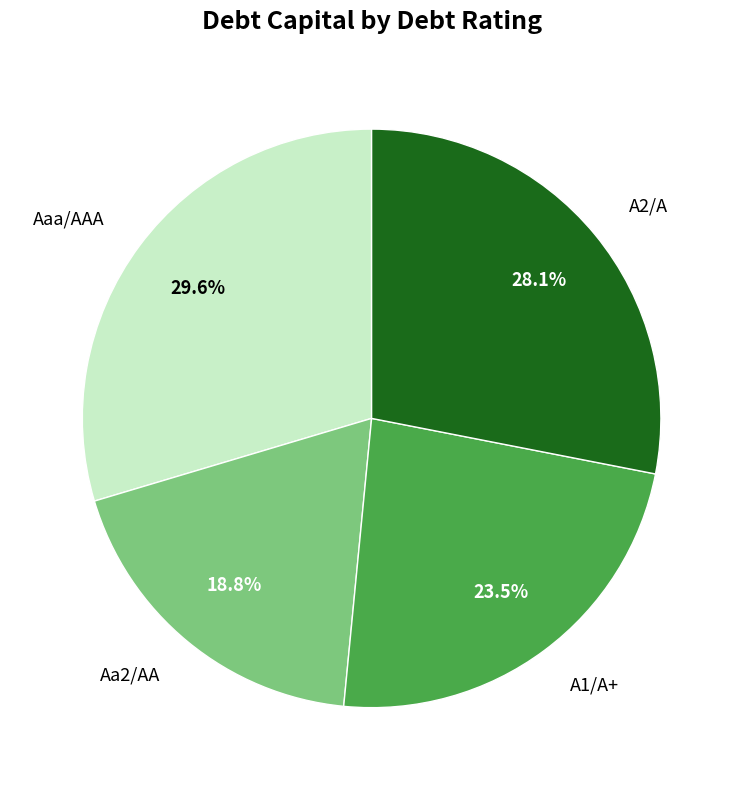

Count the number of slices in the pie.

4